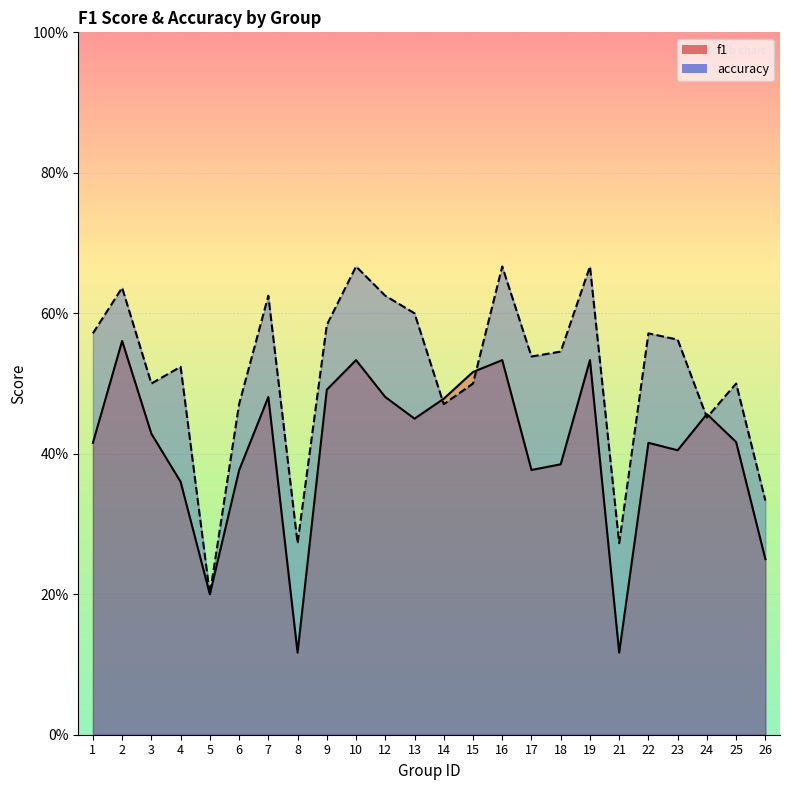

At which label is accuracy closest to 0?

5